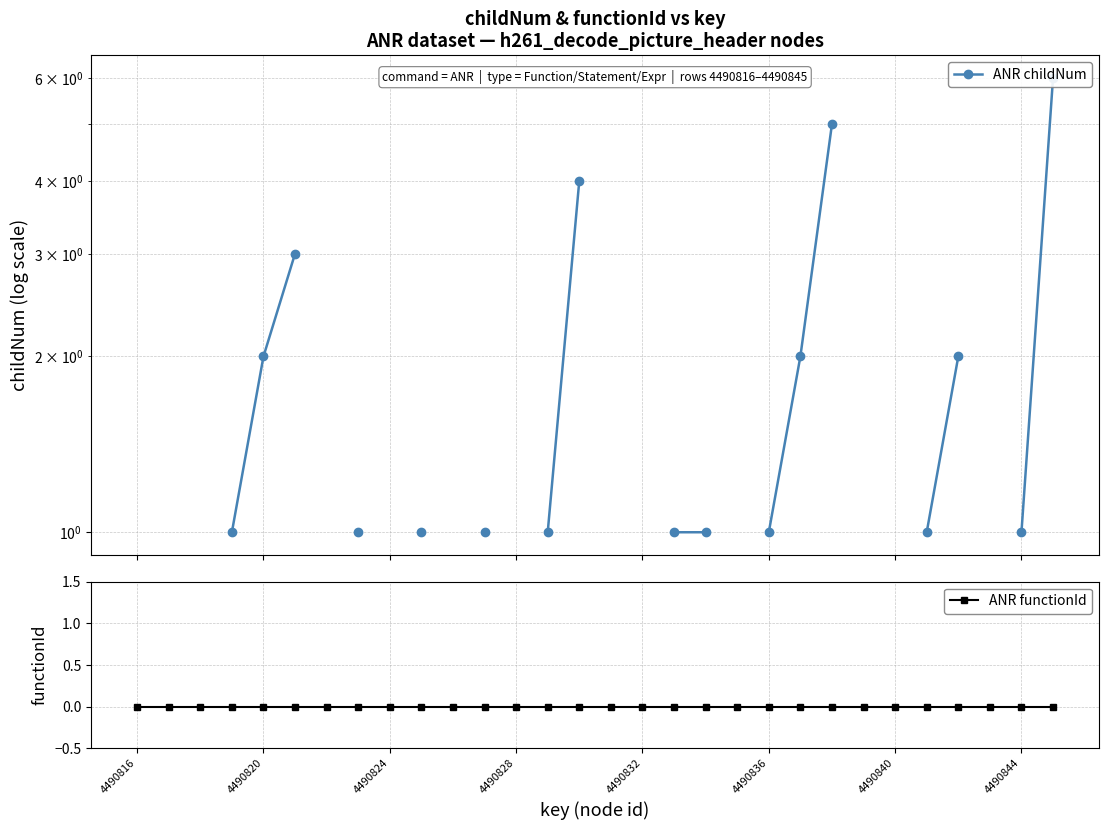

True or false: ANR functionId and ANR childNum cross at least once.

False